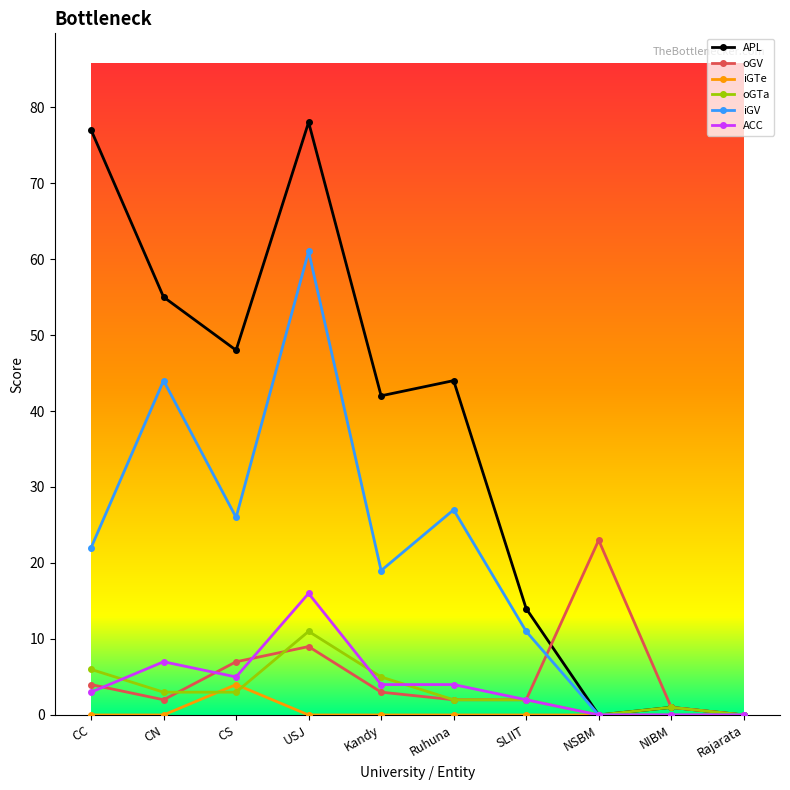

What is the highest value of the iGV series?

61